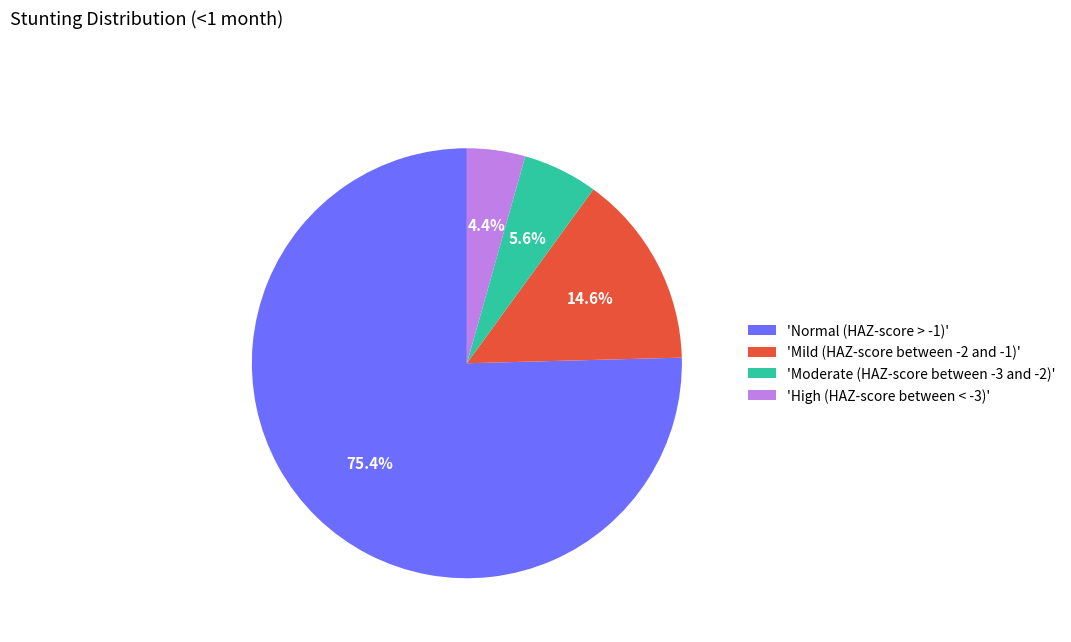

Rank the categories by value from lowest to highest.

'High (HAZ-score between < -3)', 'Moderate (HAZ-score between -3 and -2)', 'Mild (HAZ-score between -2 and -1)', 'Normal (HAZ-score > -1)'